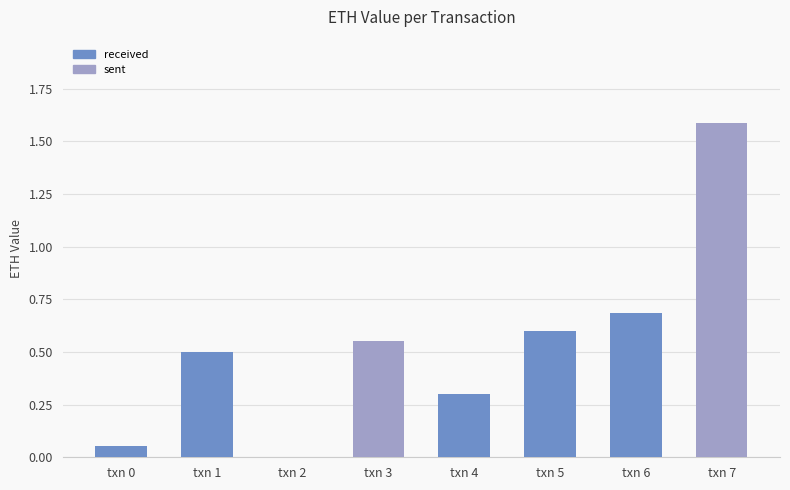

Which label corresponds to the largest value in the chart?

txn 7